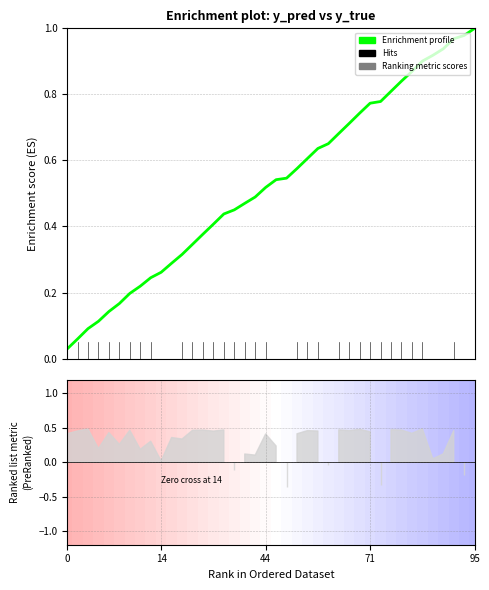

What is the average value?

0.5